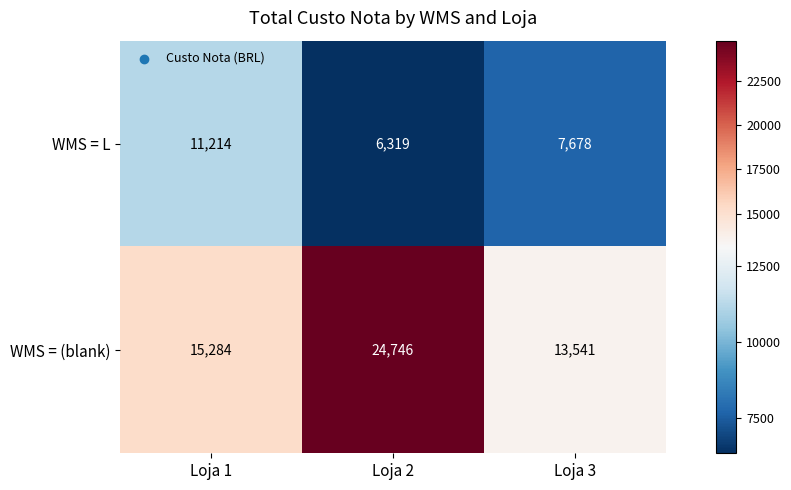

Rank the series at Loja 2 from lowest to highest value.

WMS = L, WMS = (blank)